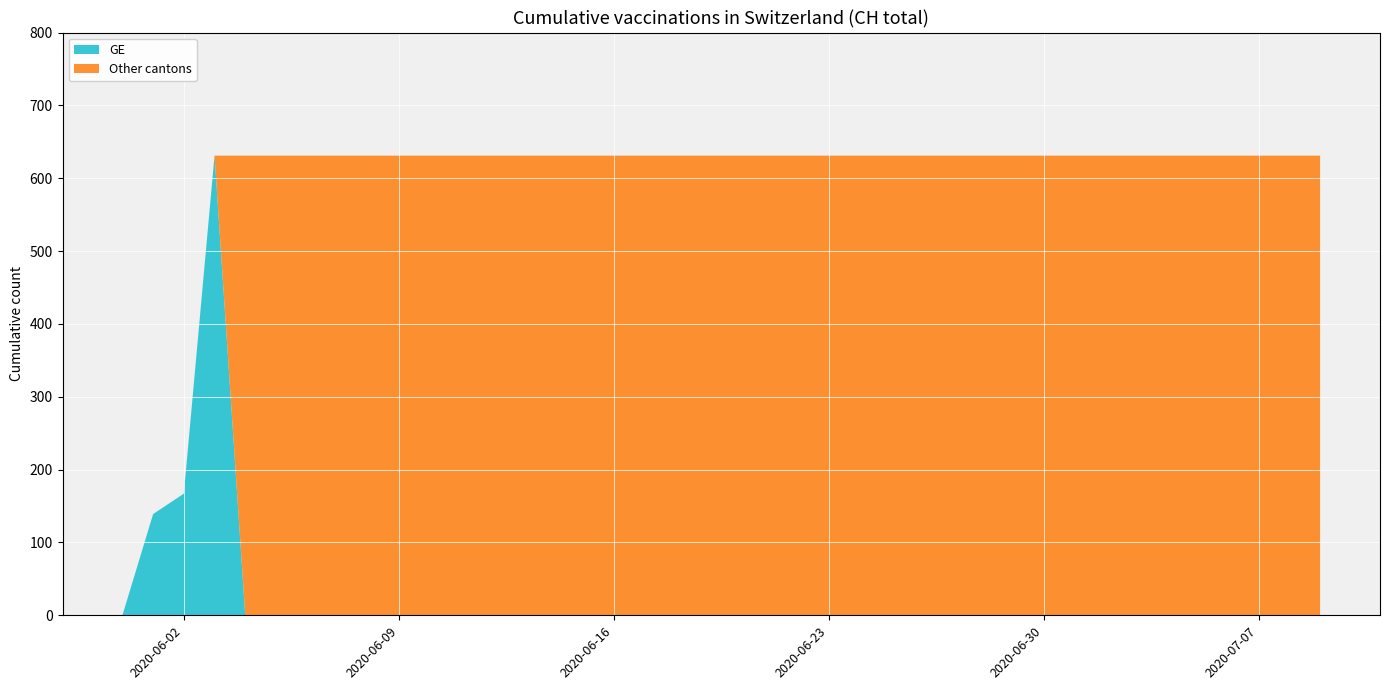

What is the highest value of the GE series?

631